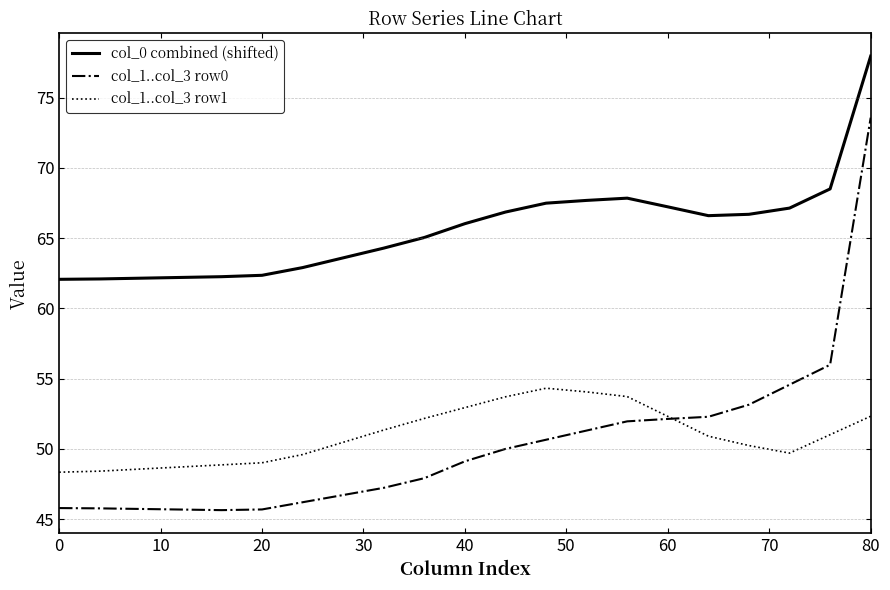

What is the greatest value displayed?

77.9